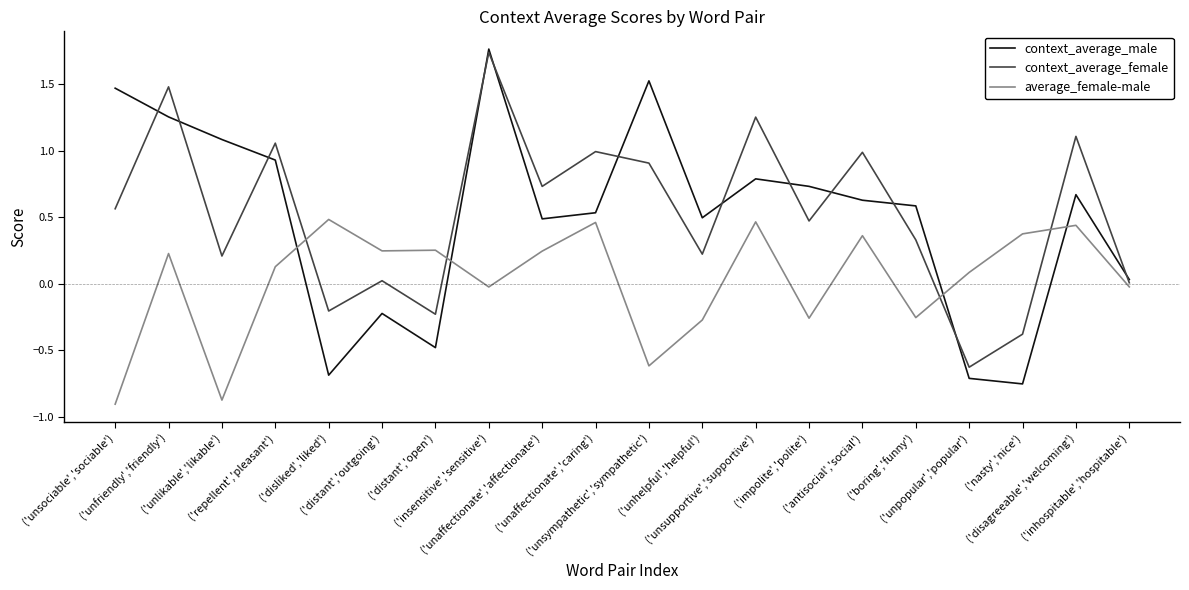

True or false: context_average_male and average_female-male cross at least once.

True